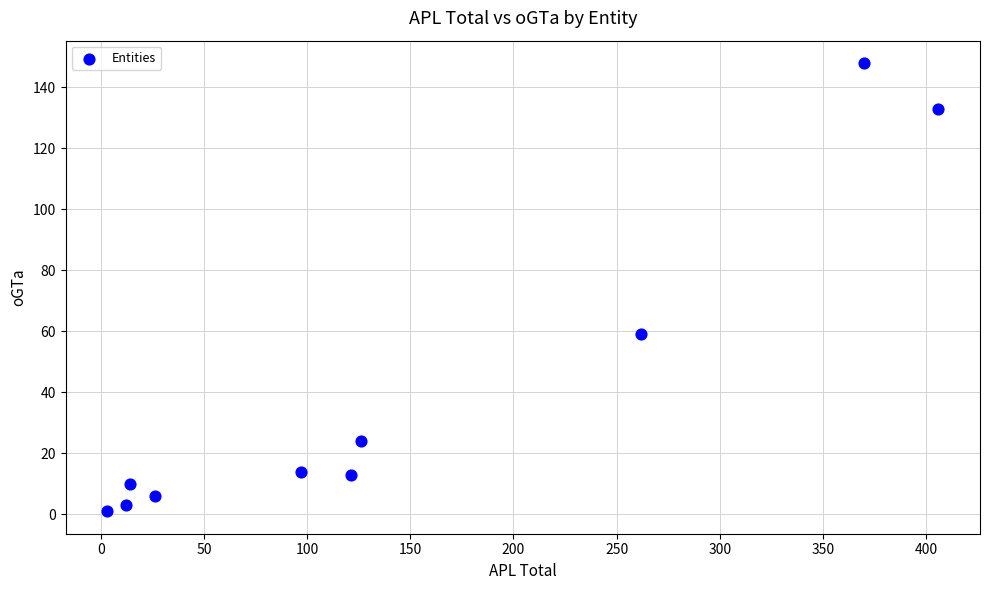

What is the average X value?

144